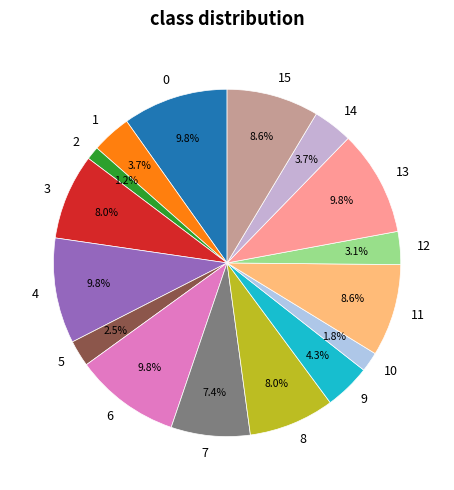

How many segments does this pie chart have?

16